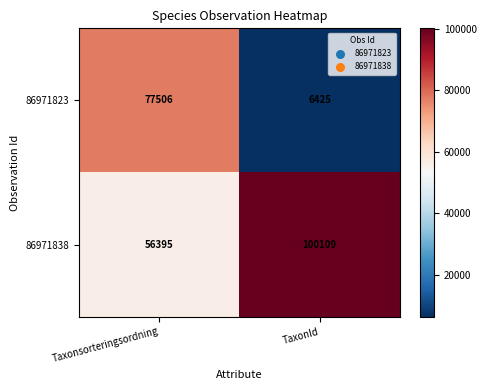

Rank the series by their average value, from highest to lowest.

86971838, 86971823